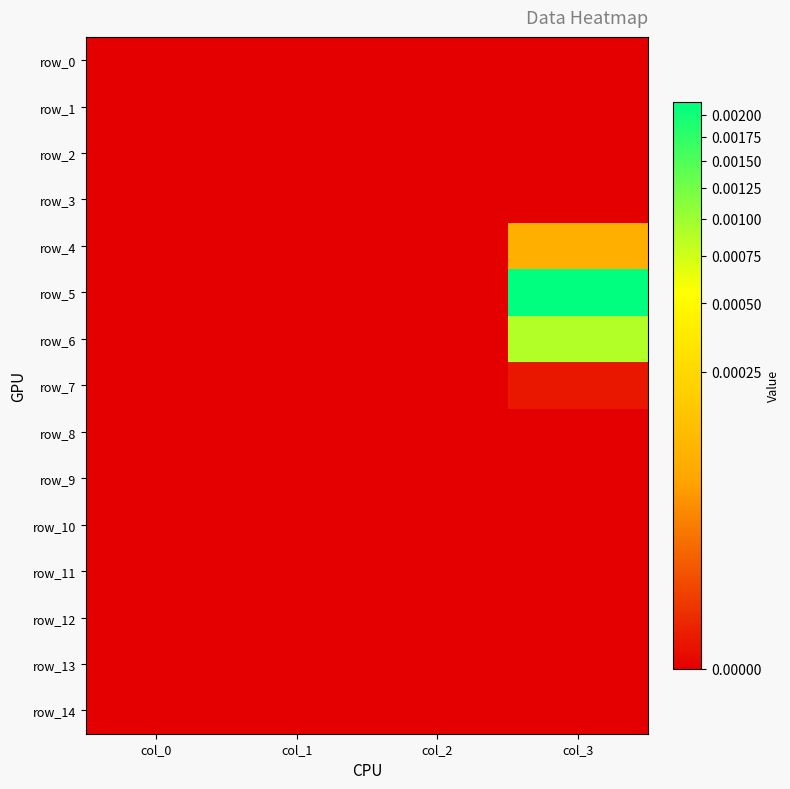

Between col_0 and col_3, which series saw the biggest shift?

row_5